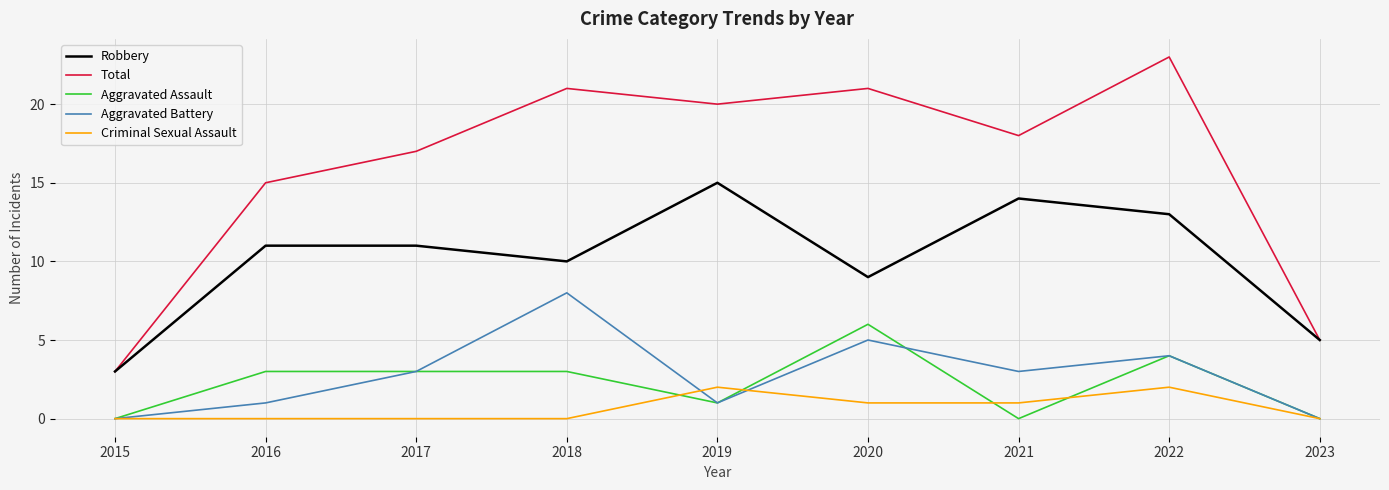

What is the spread (max minus min) of values at 2017?

17